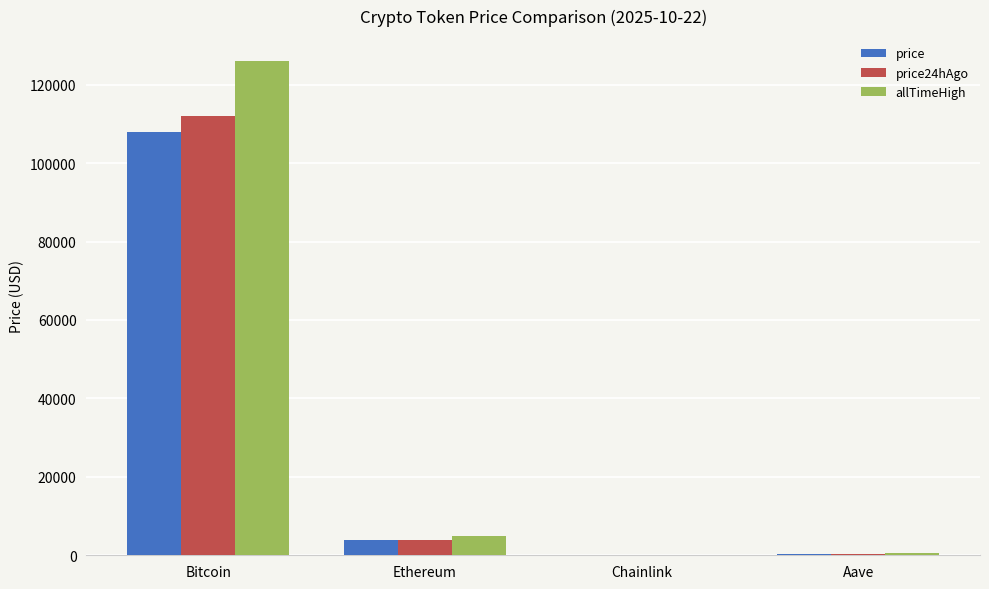

What is the maximum value for price24hAgo?

111973.0